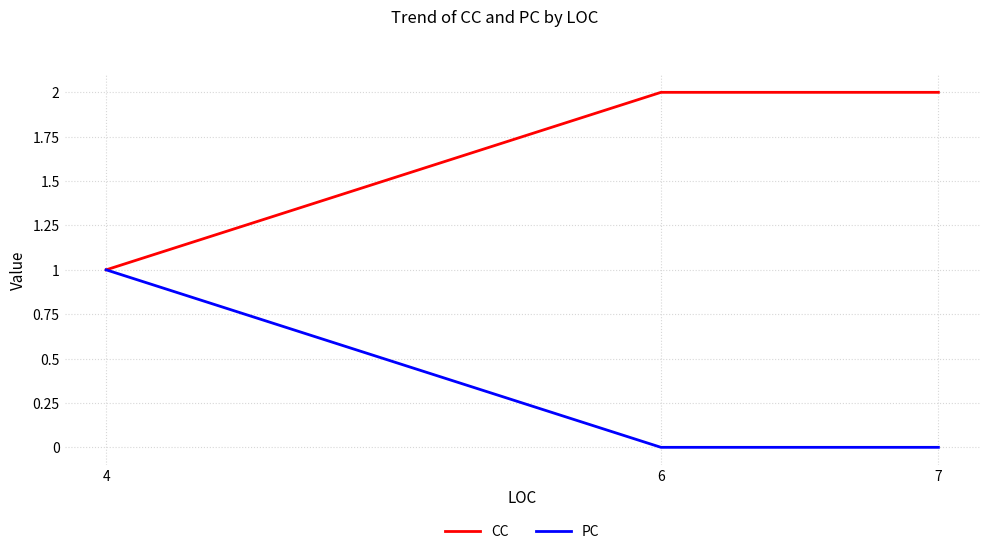

True or false: PC has a value of 0 at 7.

True